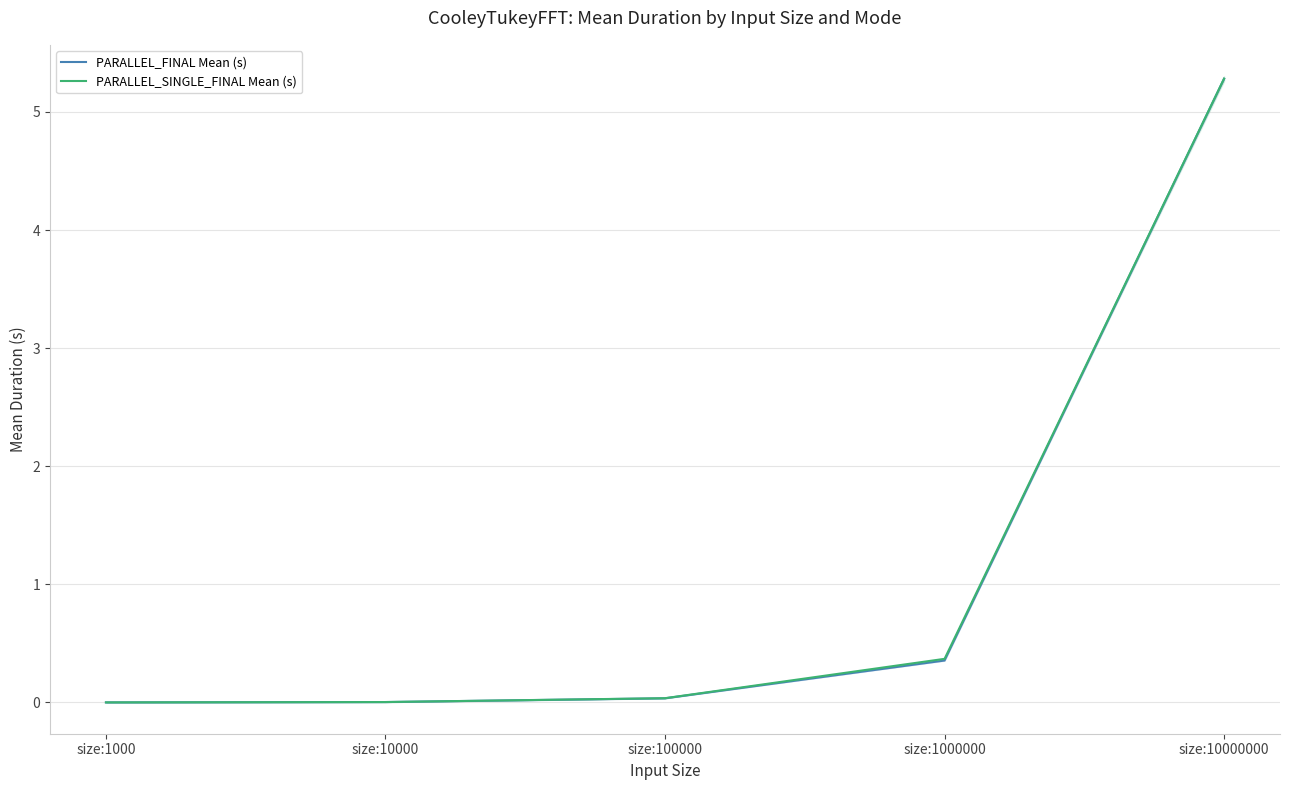

Is it true that PARALLEL_FINAL Mean (s) equals 0.4 at size:1000000?

True